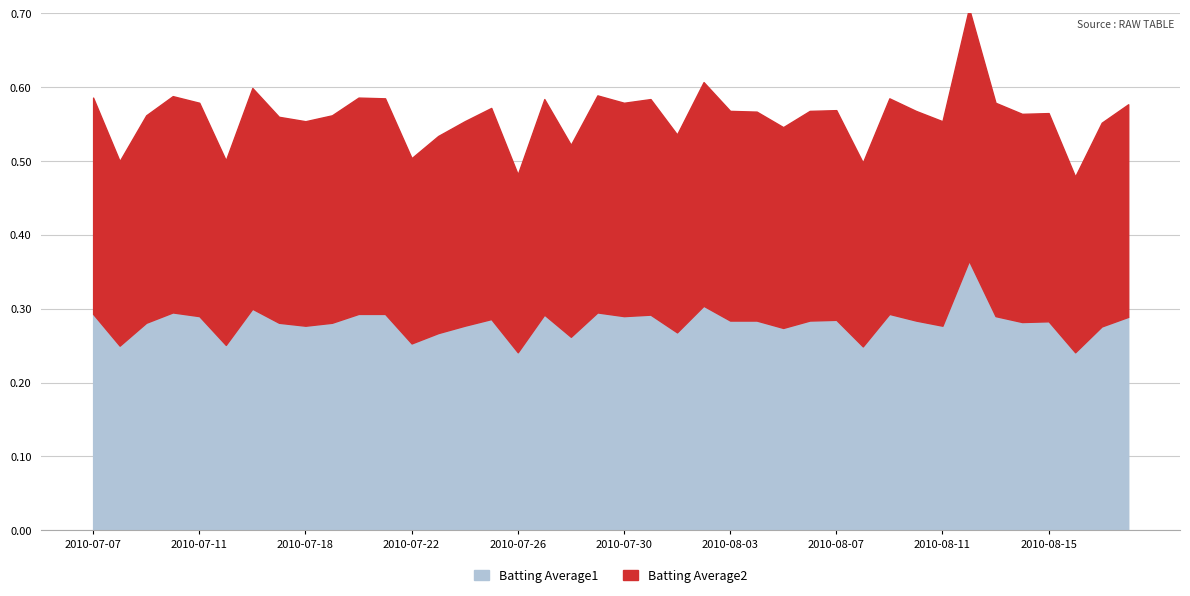

How many interior local valleys does the Batting Average1 series have?

13